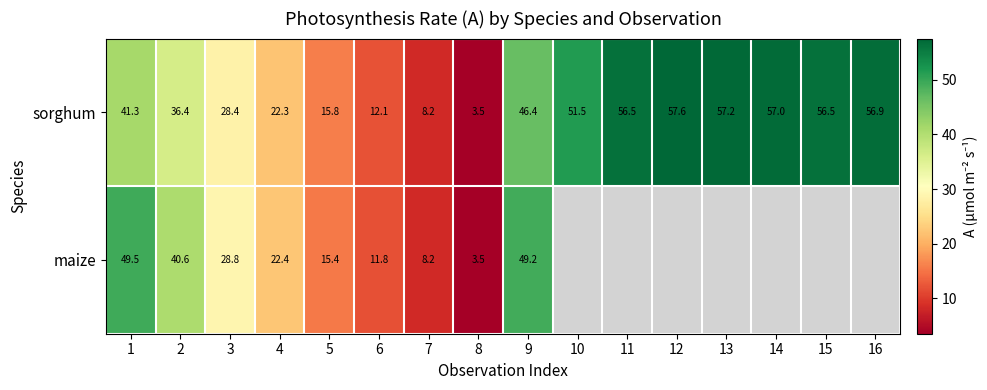

Where is sorghum nearest to the value 30?

3